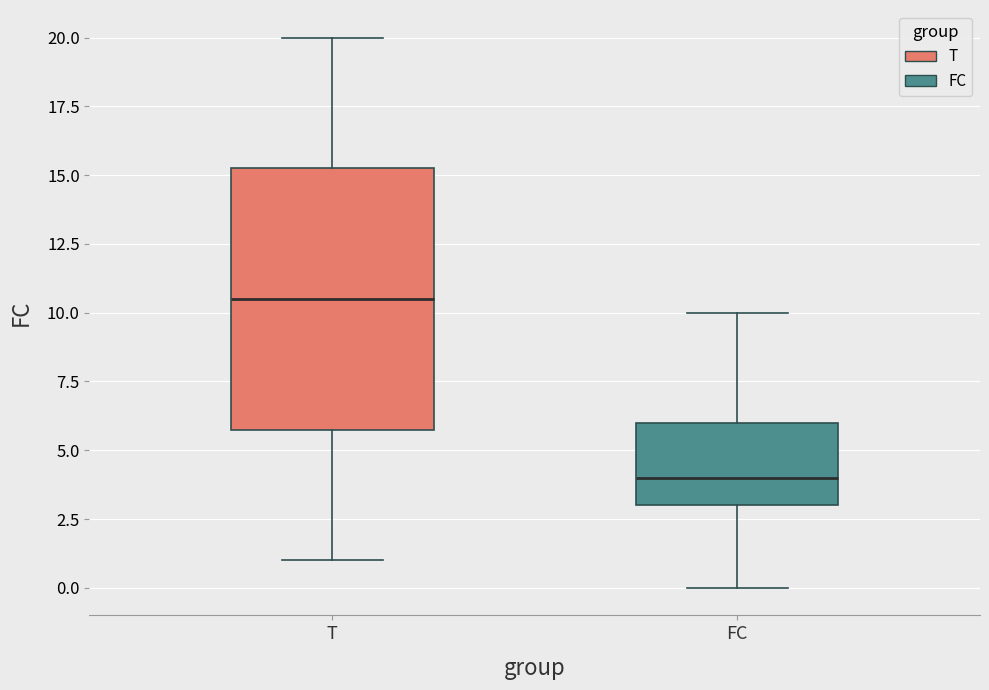

Which box is the tallest, from its lower edge to its upper edge?

T